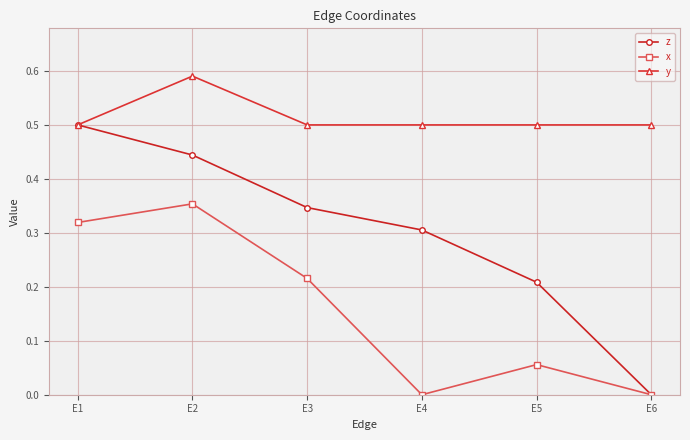

Count the number of data series in this chart.

3